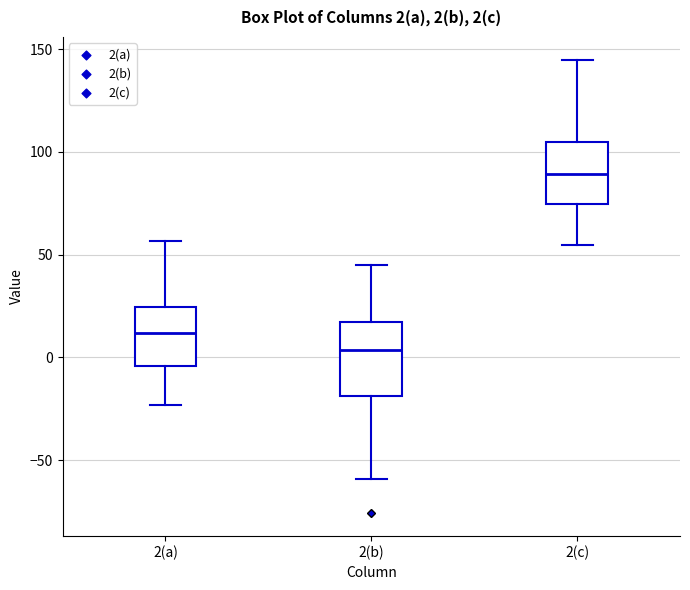

Which box has the lowest median line?

2(b)